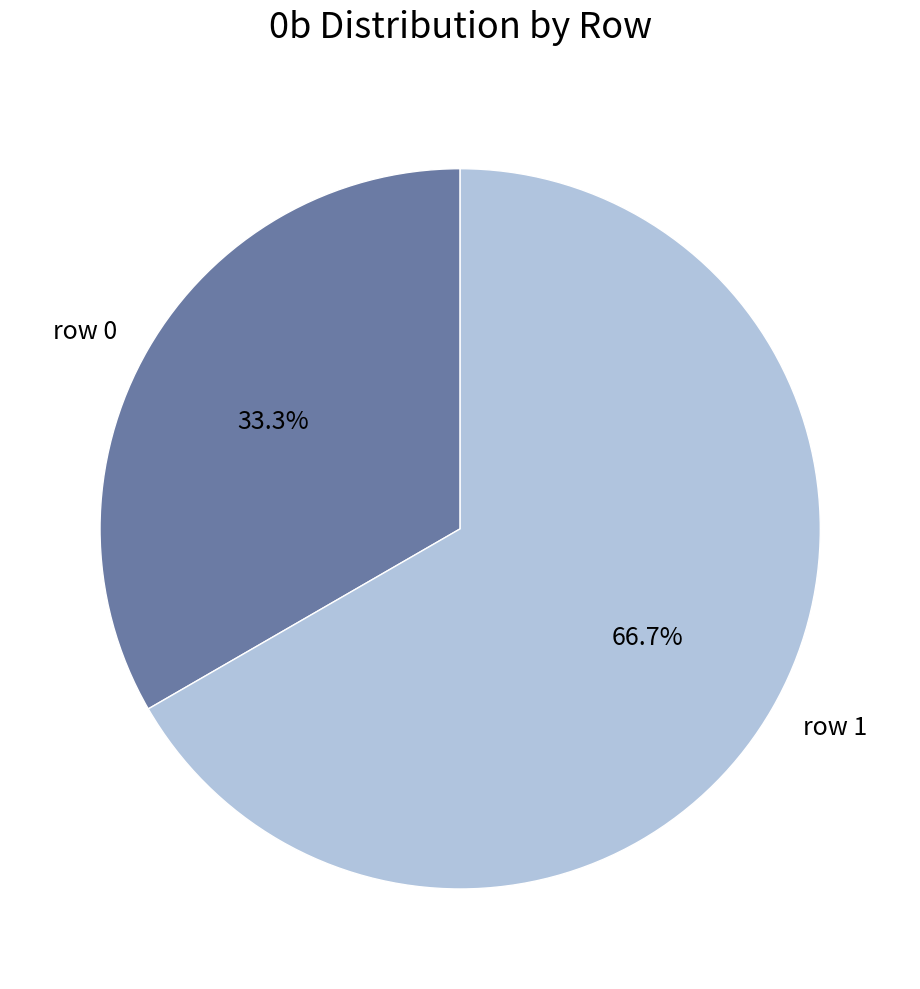

How many slices are in this pie chart?

2